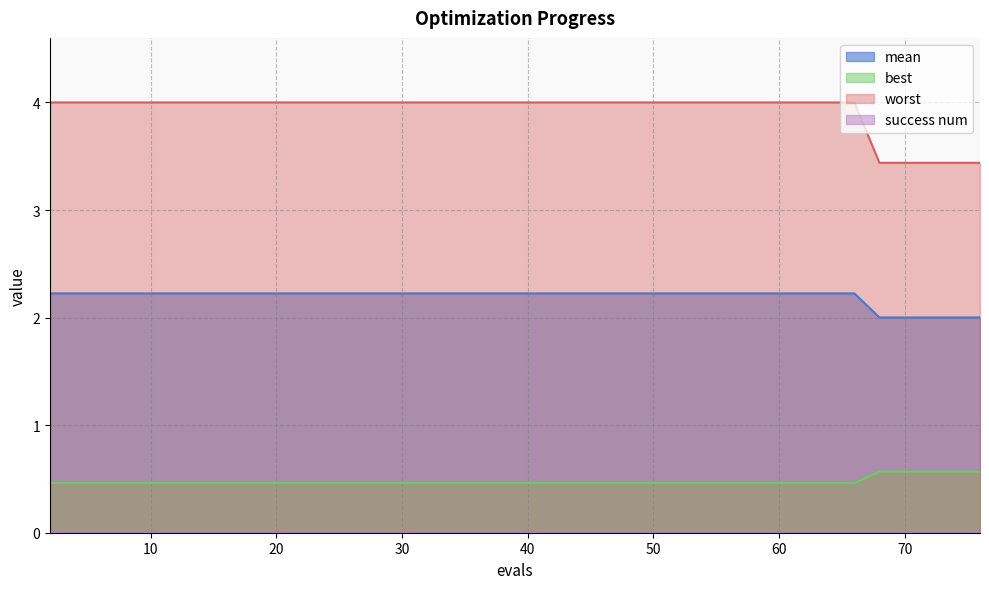

The mean series shows 0.2 at 60. True or false?

False